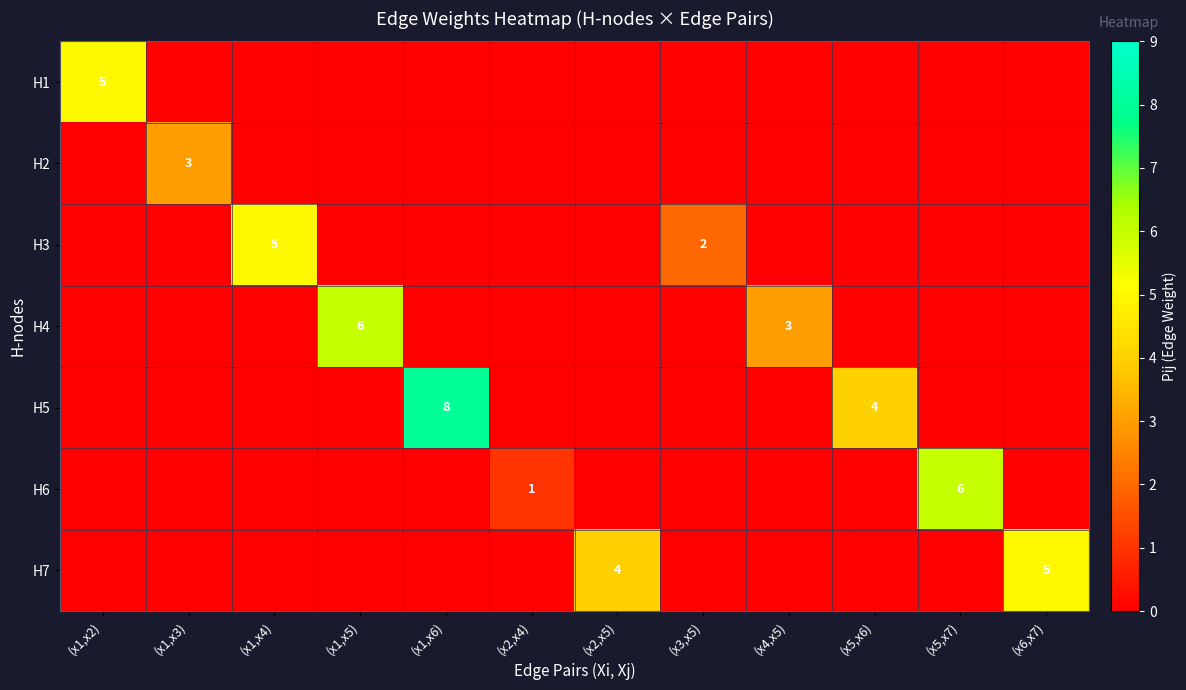

True or false: H3 has a value of 2 at (x3,x5).

True